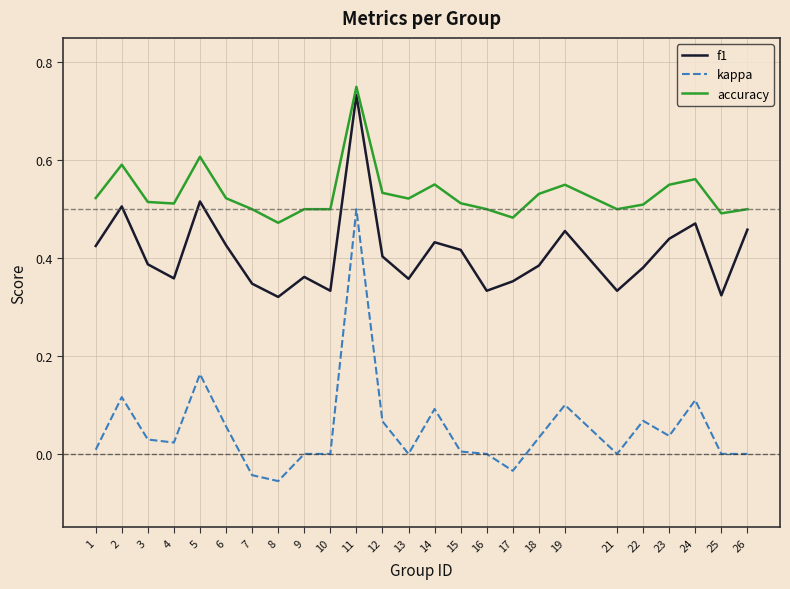

At which category is the sum across all series the highest?

11